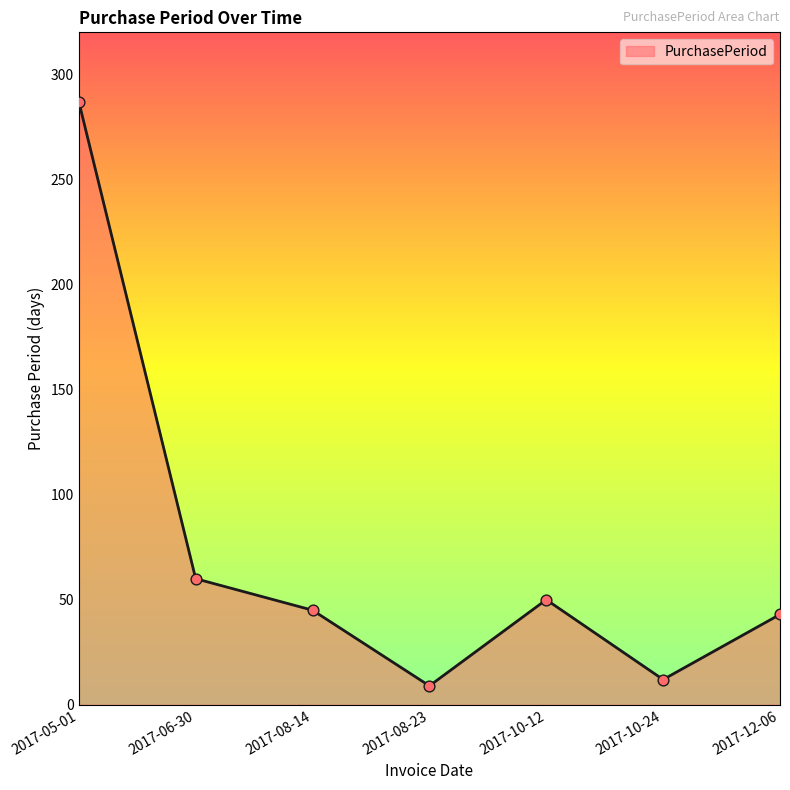

Between 2017-12-06 and 2017-10-24, which is larger?

2017-12-06